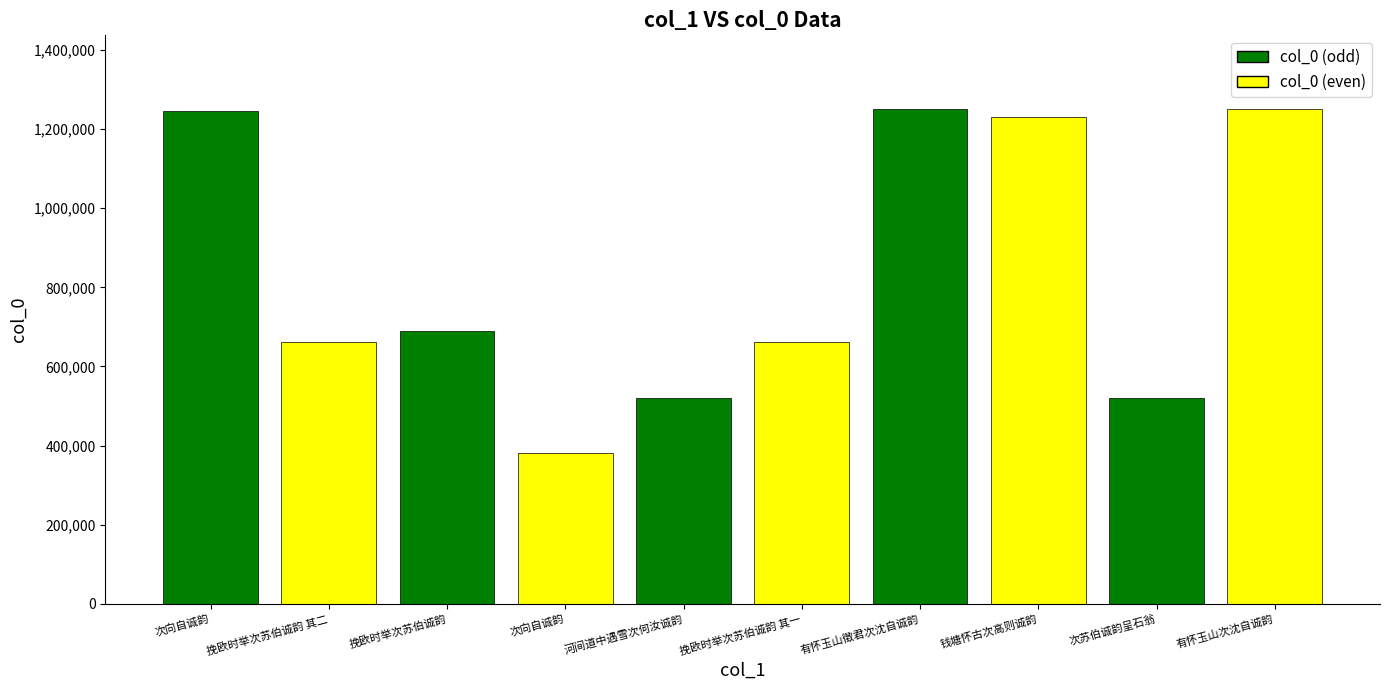

The chart shows a value of 673972 at 次向自诚韵. True or false?

False